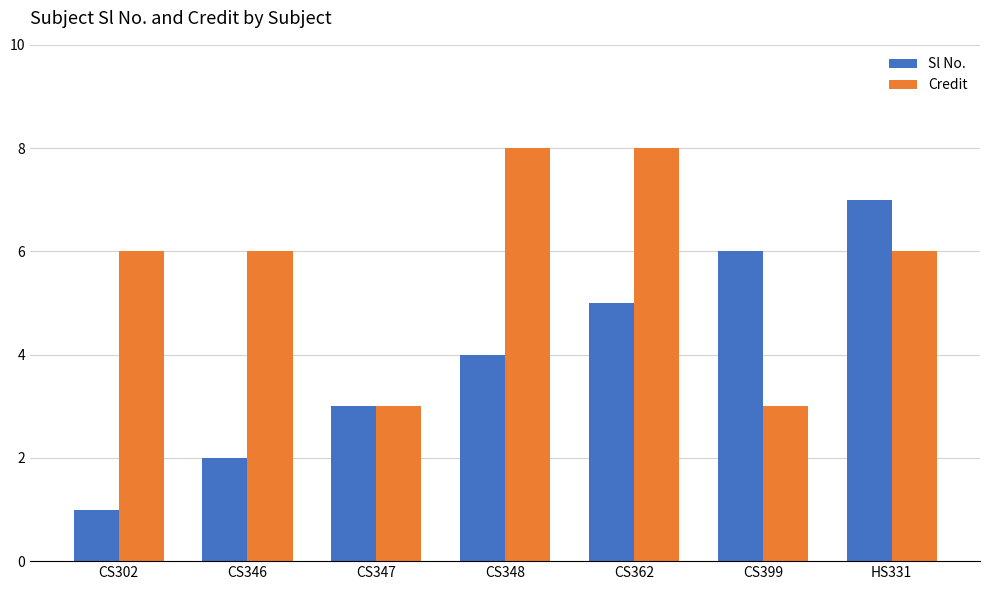

Is the value of Credit at CS347 greater than the value of Sl No. at HS331?

No